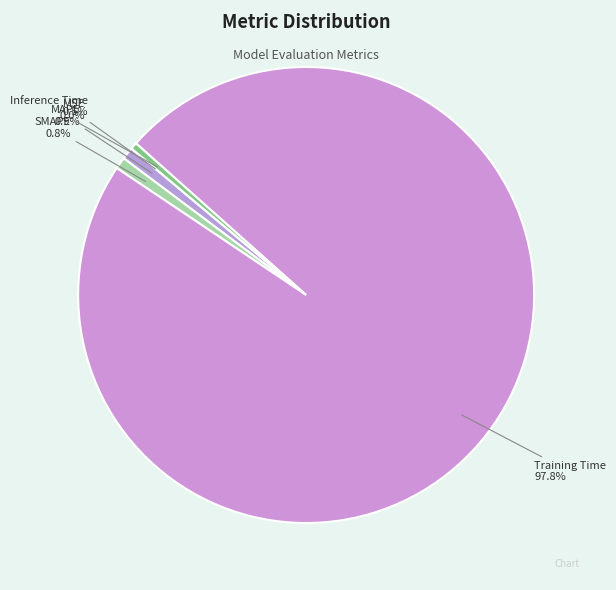

How much of the chart is everything except MAPE?

99.1%